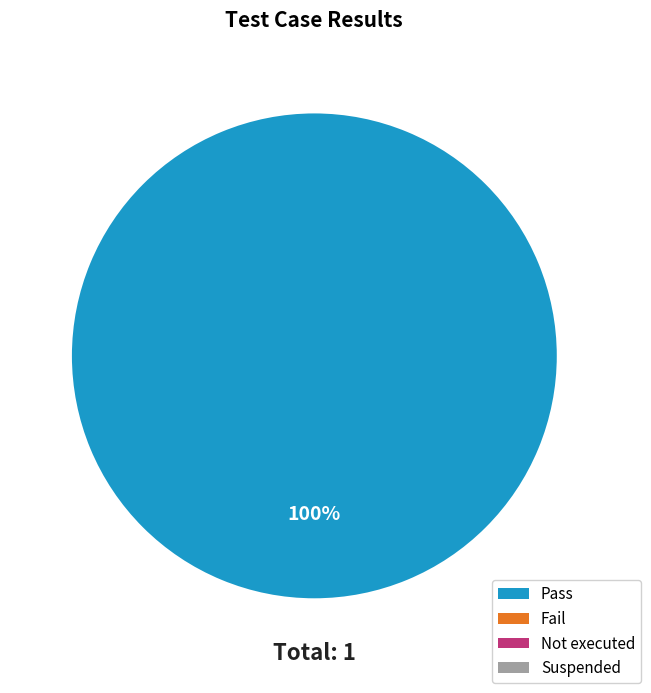

Is there a majority slice in this chart?

Yes